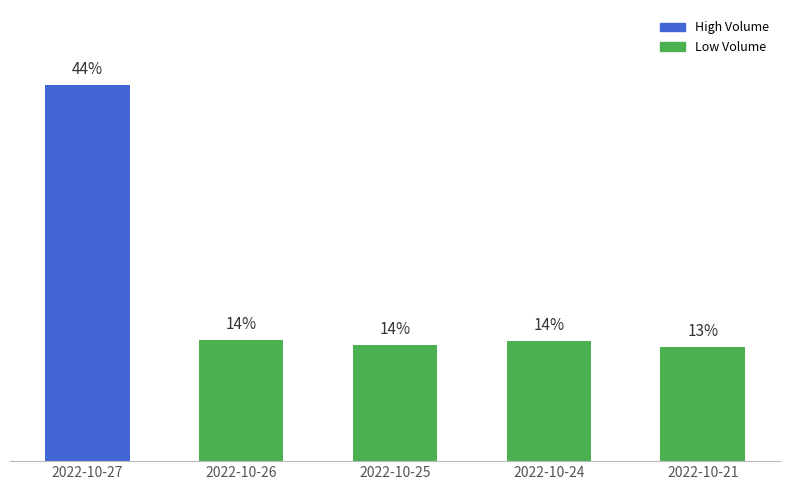

Count the number of data series in this chart.

1